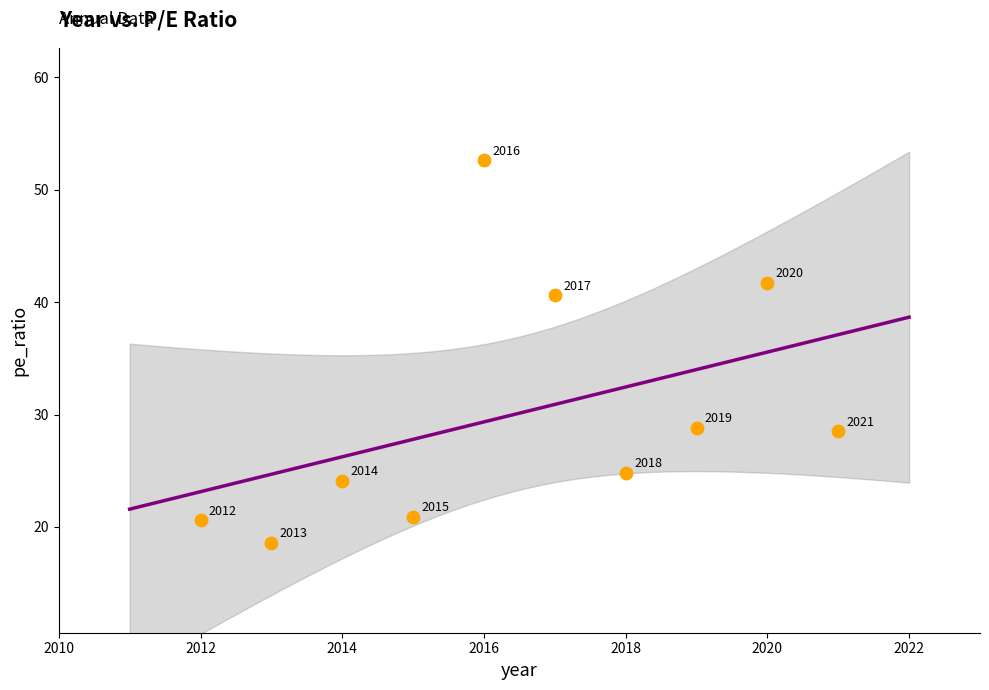

What is the range of X values (max minus min)?

9.0